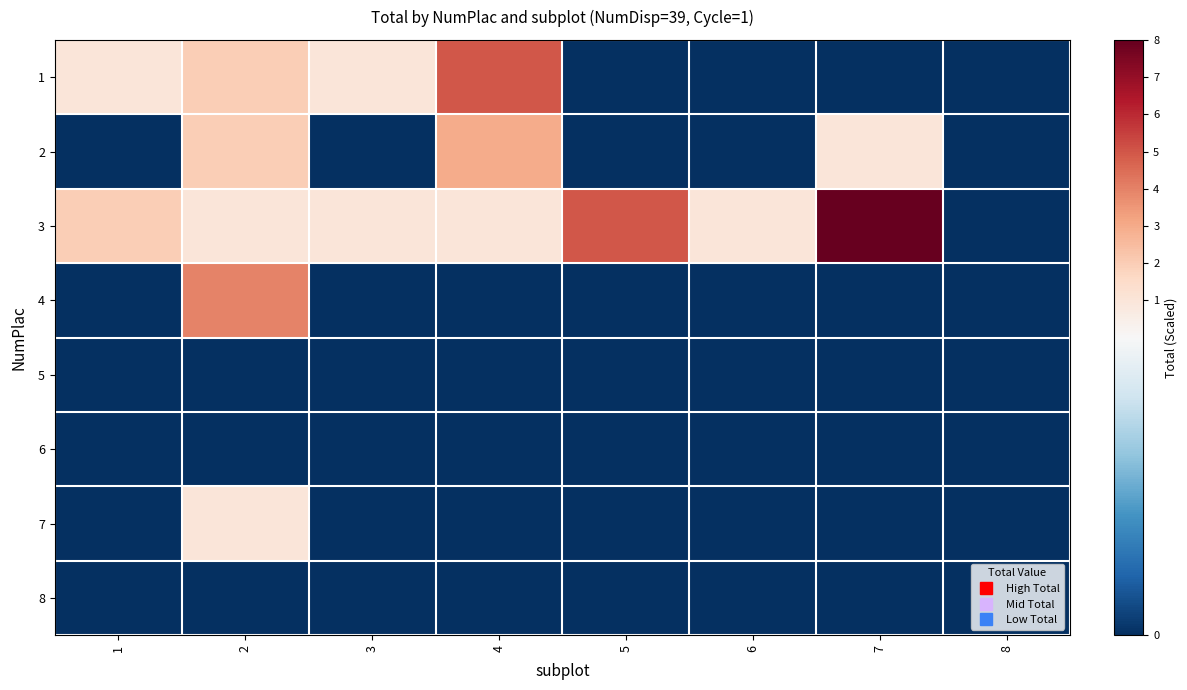

Which category has the highest value across all series?

7